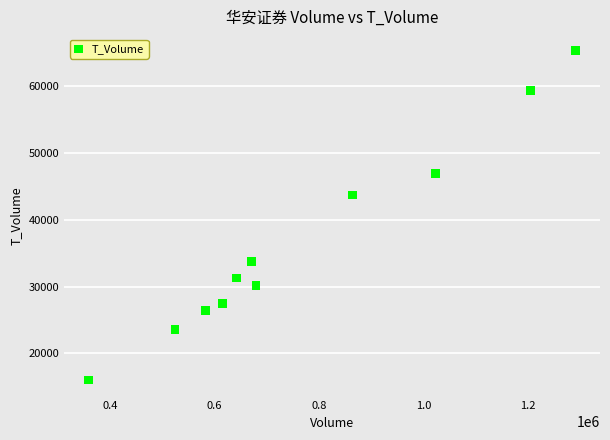

What Y value in the scatter plot is closest to 40673?

43711